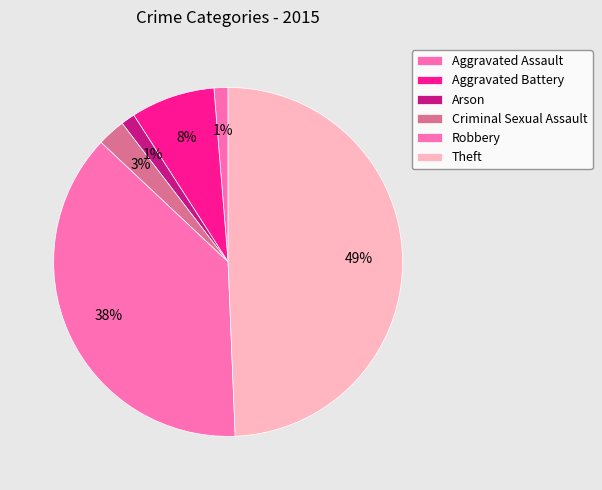

Between Criminal Sexual Assault and Robbery, which is larger?

Robbery